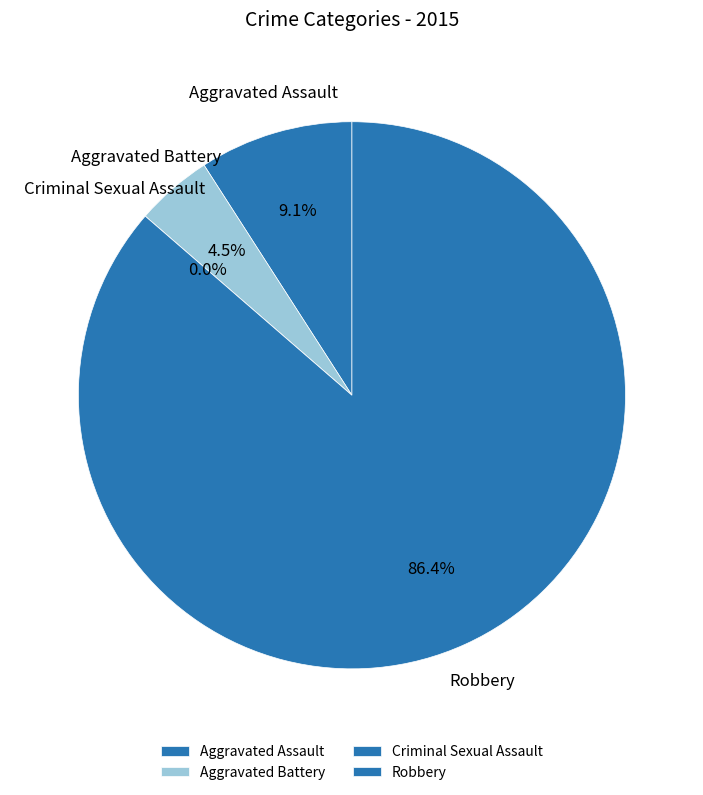

Which slice represents more than half of the pie?

Robbery